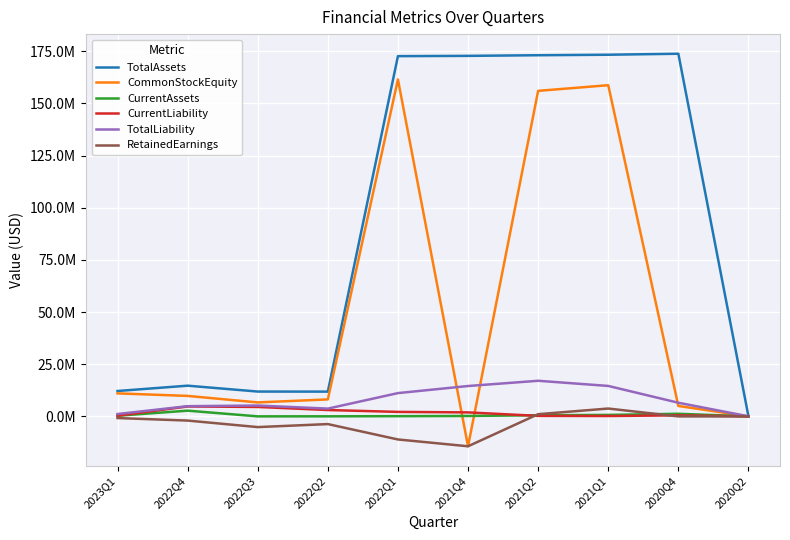

Rank the series by their maximum value, from highest to lowest.

TotalAssets, CommonStockEquity, TotalLiability, CurrentLiability, RetainedEarnings, CurrentAssets